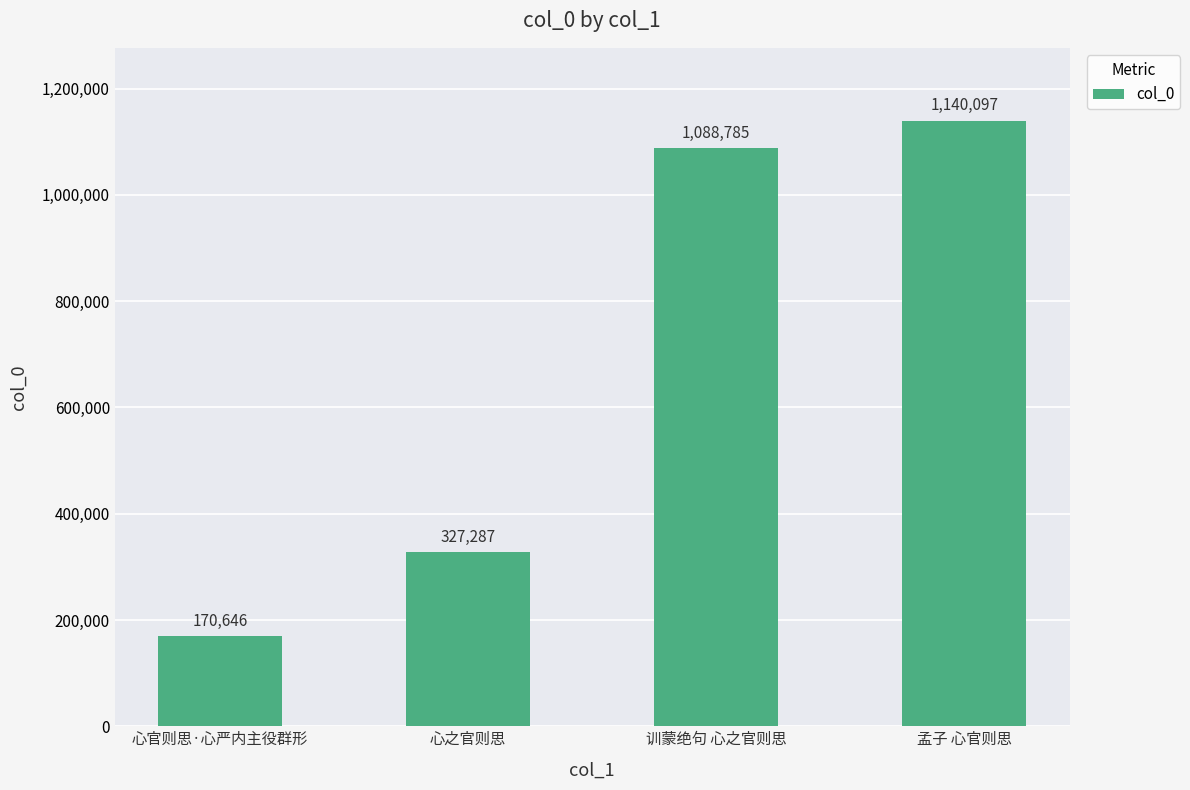

How many values are below 1088785?

2